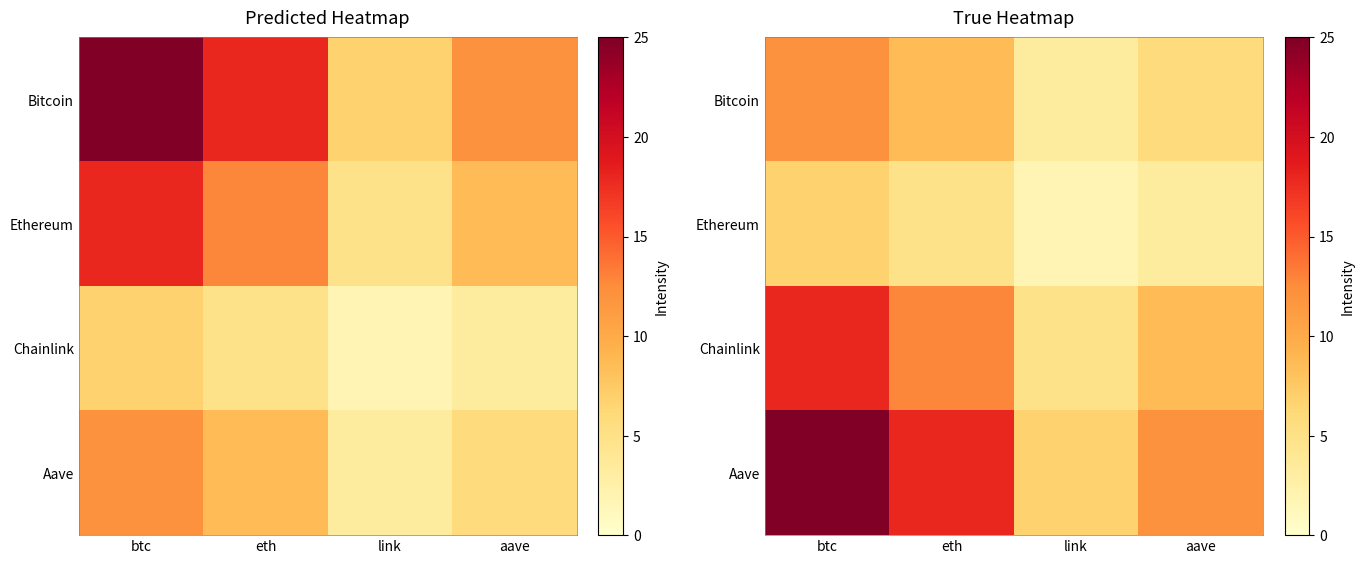

At which category is the sum across all series the highest?

btc